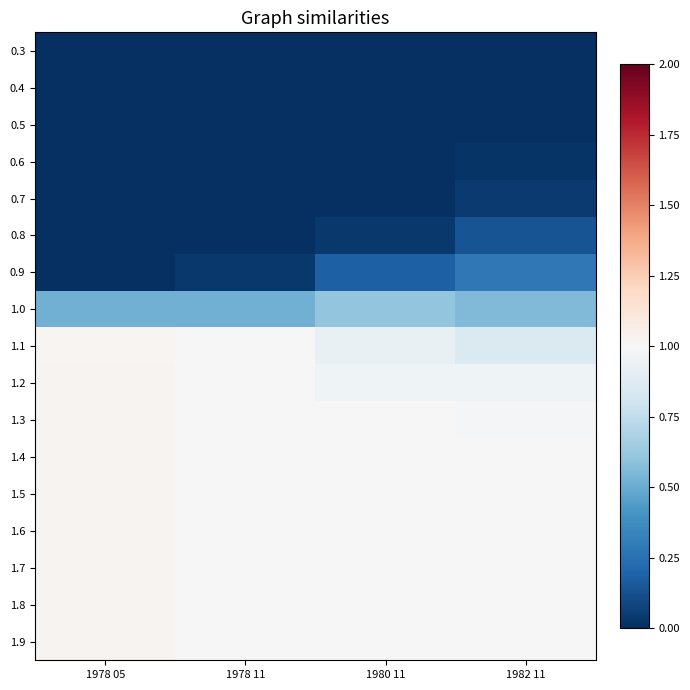

Reading left to right, extract all data points from this chart.

0.3: 1978 05=0.0	1978 11=0.0	1980 11=0.0	1982 11=0.0
0.4: 1978 05=0.0	1978 11=0.0	1980 11=0.0	1982 11=0.0
0.5: 1978 05=0.0	1978 11=0.0	1980 11=0.0	1982 11=0.0
0.6: 1978 05=0.0	1978 11=0.0	1980 11=0.0	1982 11=0.0
0.7: 1978 05=0.0	1978 11=0.0	1980 11=0.0	1982 11=0.0
0.8: 1978 05=0.0	1978 11=0.0	1980 11=0.0	1982 11=0.1
0.9: 1978 05=0.0	1978 11=0.0	1980 11=0.2	1982 11=0.3
1.0: 1978 05=0.5	1978 11=0.5	1980 11=0.6	1982 11=0.6
1.1: 1978 05=1.0	1978 11=1.0	1980 11=0.9	1982 11=0.9
1.2: 1978 05=1.0	1978 11=1.0	1980 11=1.0	1982 11=1.0
1.3: 1978 05=1.0	1978 11=1.0	1980 11=1.0	1982 11=1.0
1.4: 1978 05=1.0	1978 11=1.0	1980 11=1.0	1982 11=1.0
1.5: 1978 05=1.0	1978 11=1.0	1980 11=1.0	1982 11=1.0
1.6: 1978 05=1.0	1978 11=1.0	1980 11=1.0	1982 11=1.0
1.7: 1978 05=1.0	1978 11=1.0	1980 11=1.0	1982 11=1.0
1.8: 1978 05=1.0	1978 11=1.0	1980 11=1.0	1982 11=1.0
1.9: 1978 05=1.0	1978 11=1.0	1980 11=1.0	1982 11=1.0